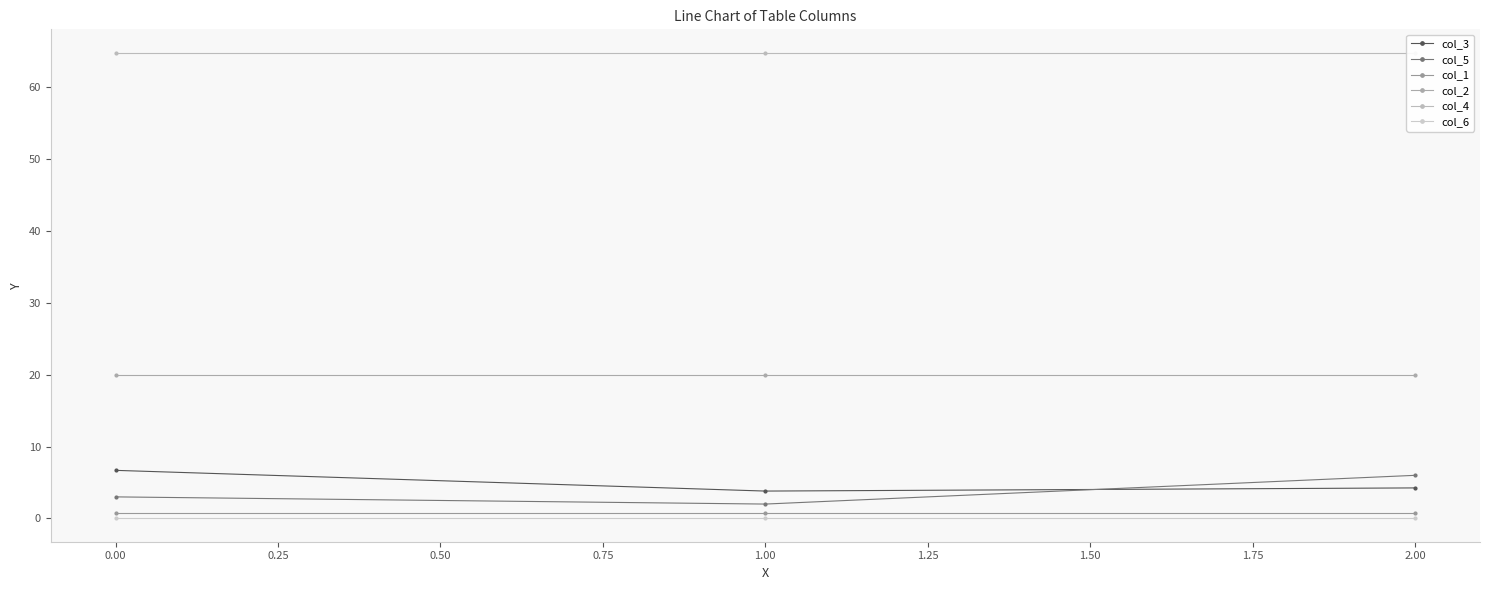

The col_4 series shows 92.0 at 1.00. True or false?

False